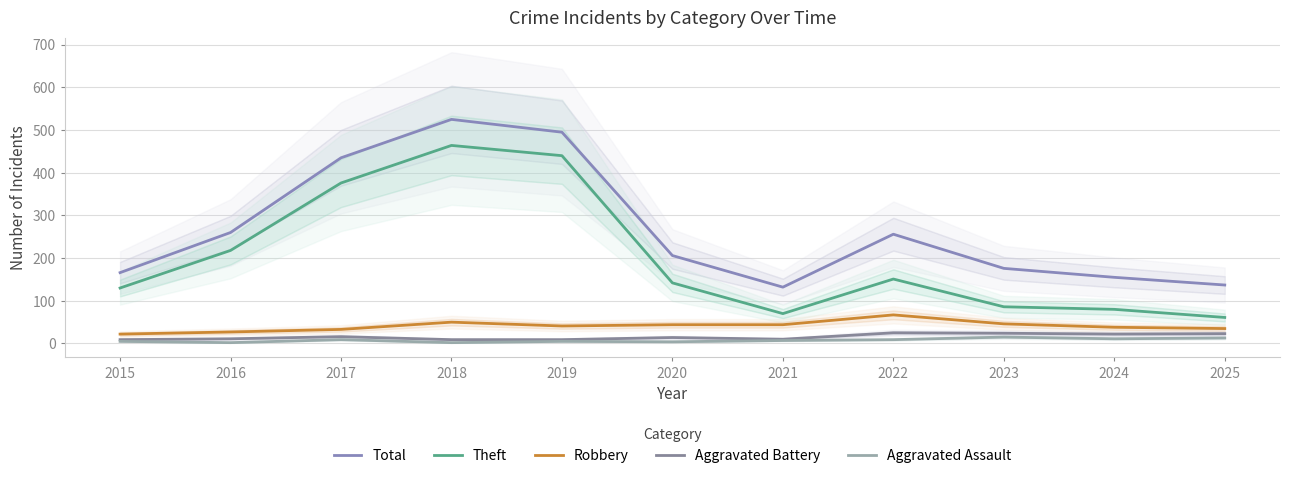

Which series has the largest total across all categories?

Total